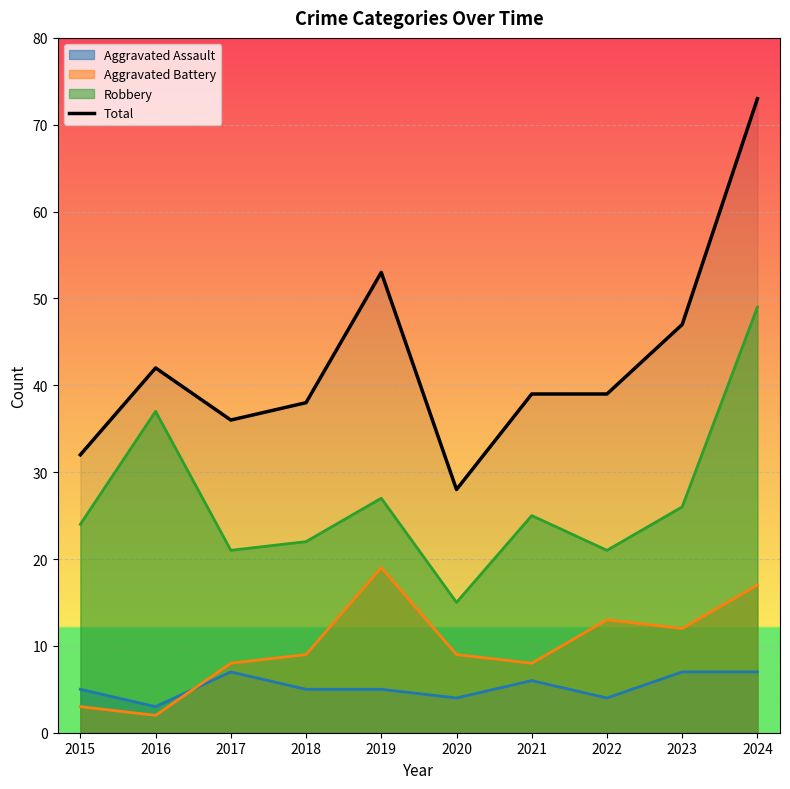

What is the difference between the maximum and minimum values?

45